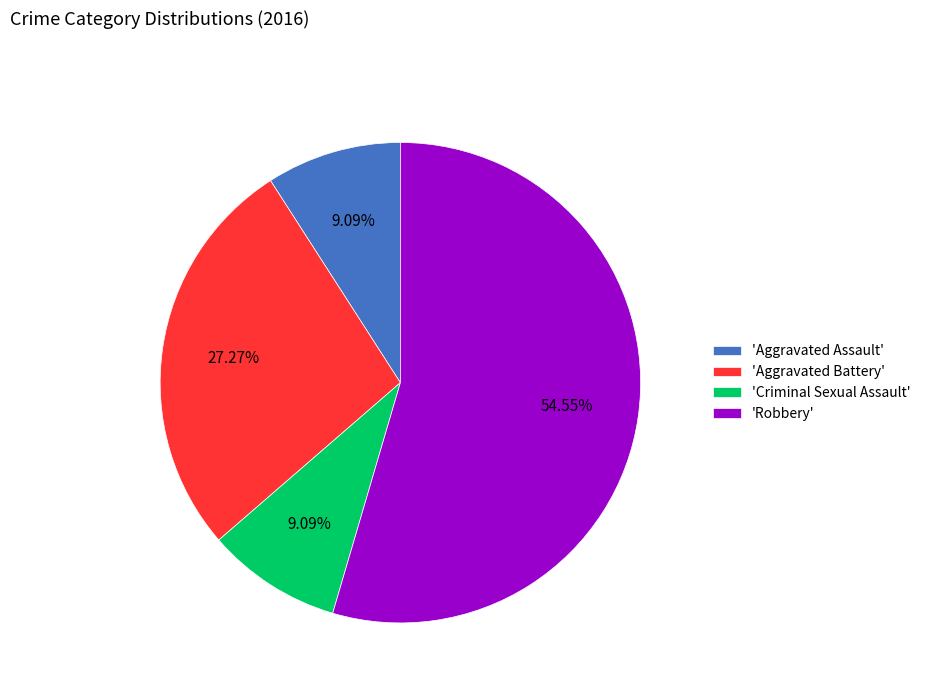

Count the number of slices in the pie.

4